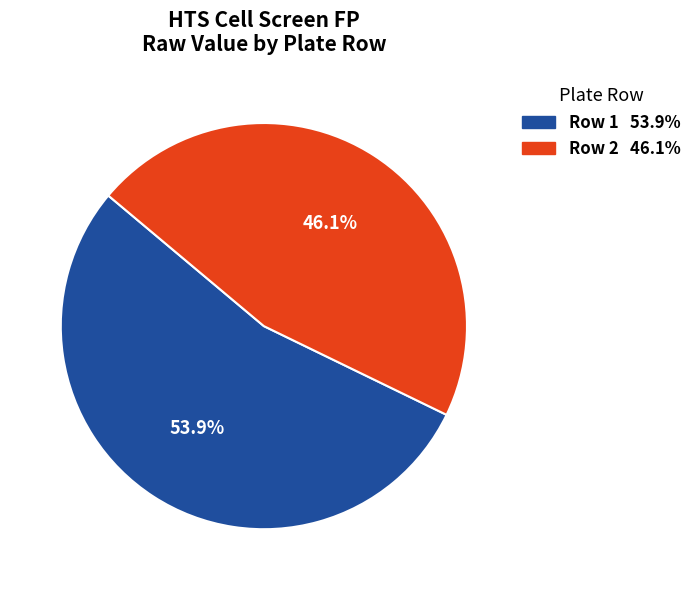

Is there a majority slice in this chart?

Yes